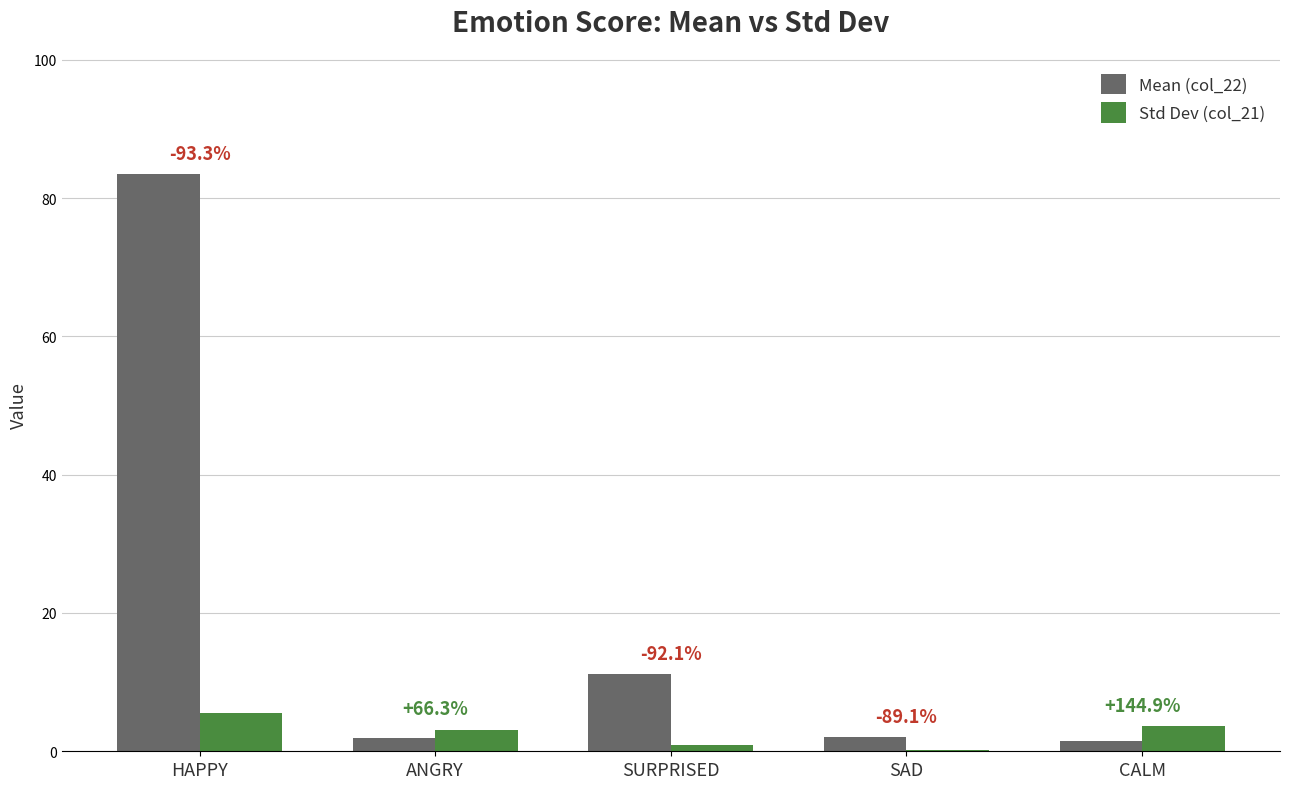

What is the difference between the highest and lowest values at CALM?

2.2